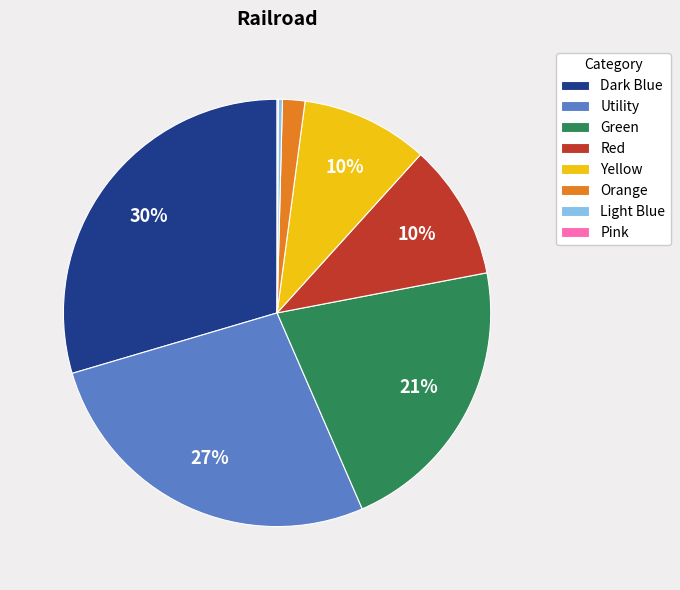

To the nearest percent, what is the average slice percentage?

12%